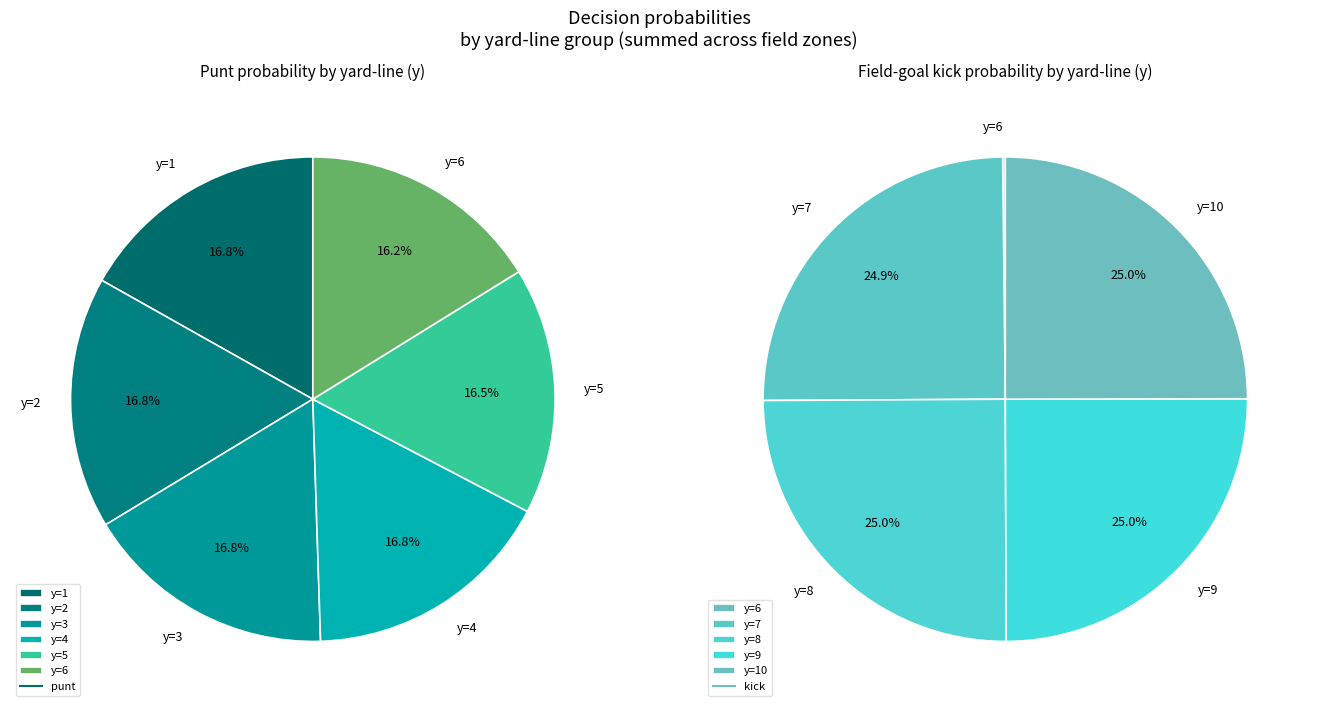

Which series changed the most between y=4 and y=8?

kick